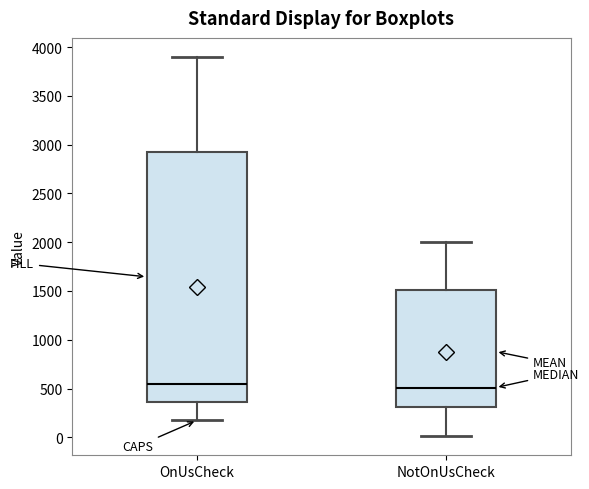

Reading left to right, transcribe this box plot: for each box, give where its median line is, the range the box spans, and where its two whiskers end, as read against the y-axis. The values are not printed on the chart, so give them approximately, as read against the axis.

OnUsCheck: median 550, box 350 to 2950, whiskers 150 to 3900
NotOnUsCheck: median 500, box 300 to 1500, whiskers 0 to 2000